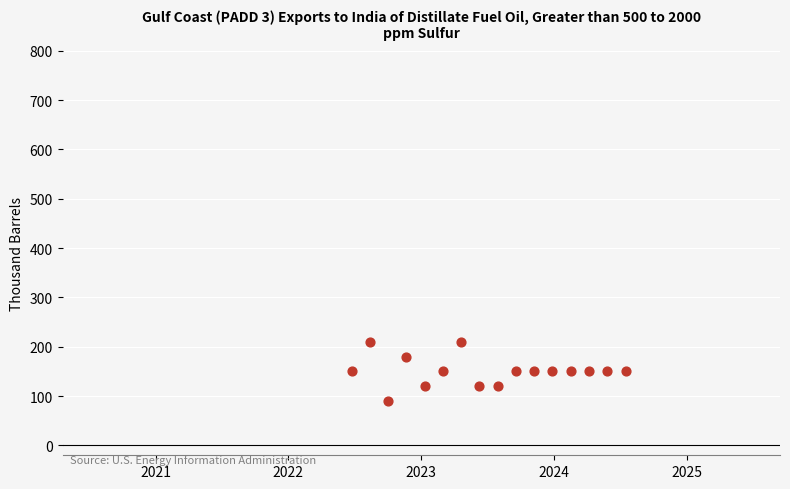

What is the range of Y values (max minus min)?

120